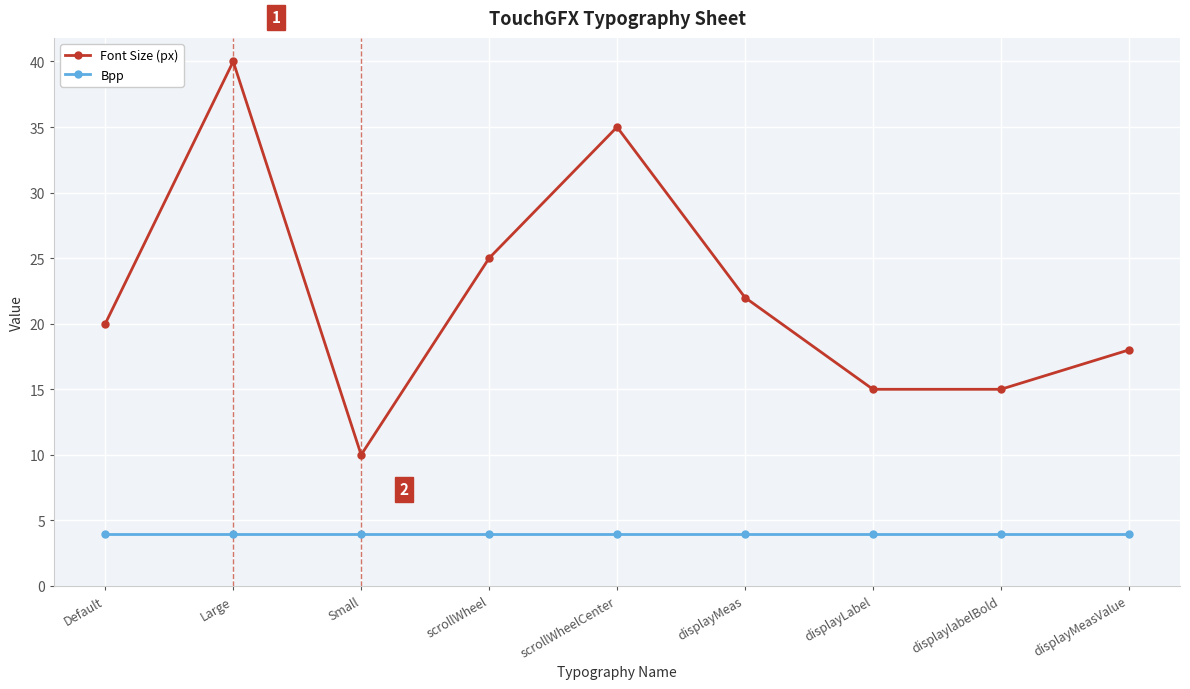

How many distinct data groups are displayed?

2